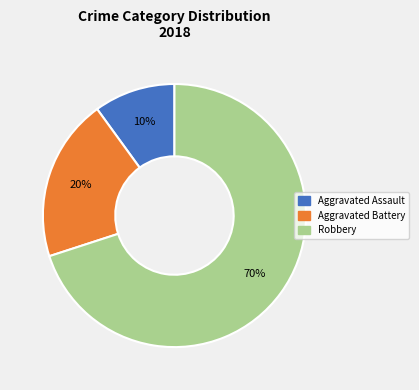

How many slices are in this pie chart?

3